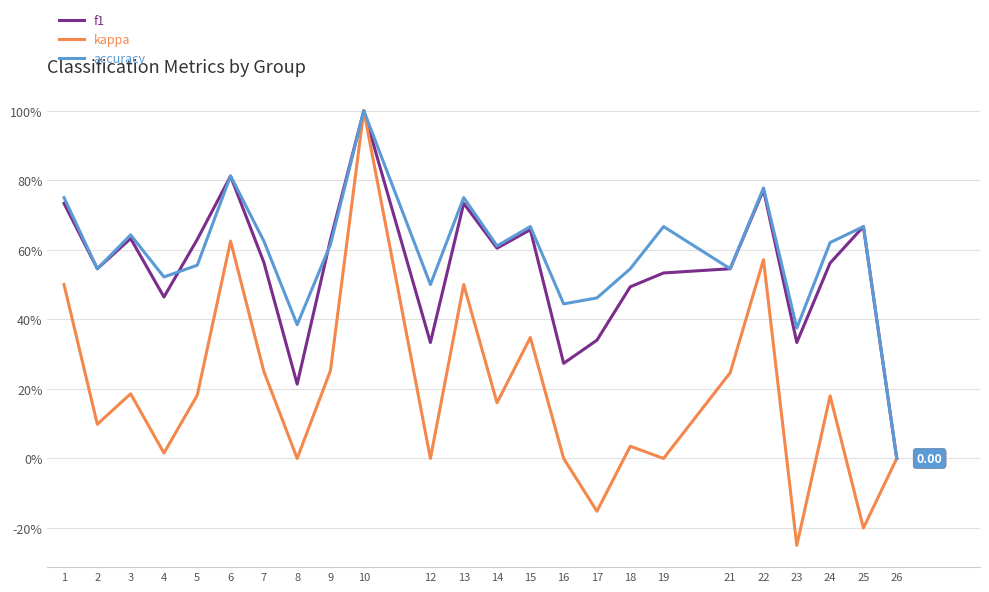

Is this an area chart (filled region under the line)?

No